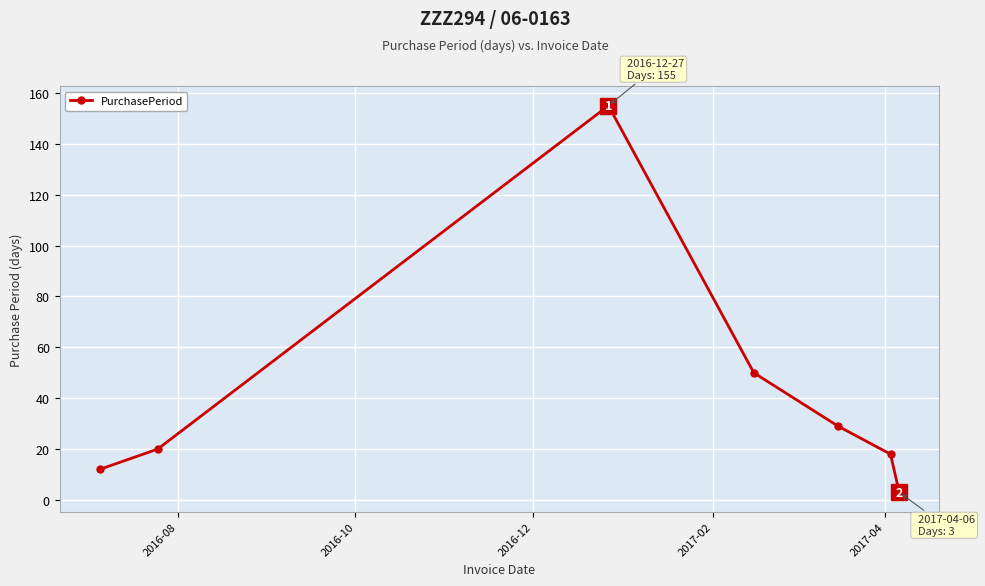

What is the value of the 1st point from the left?

12